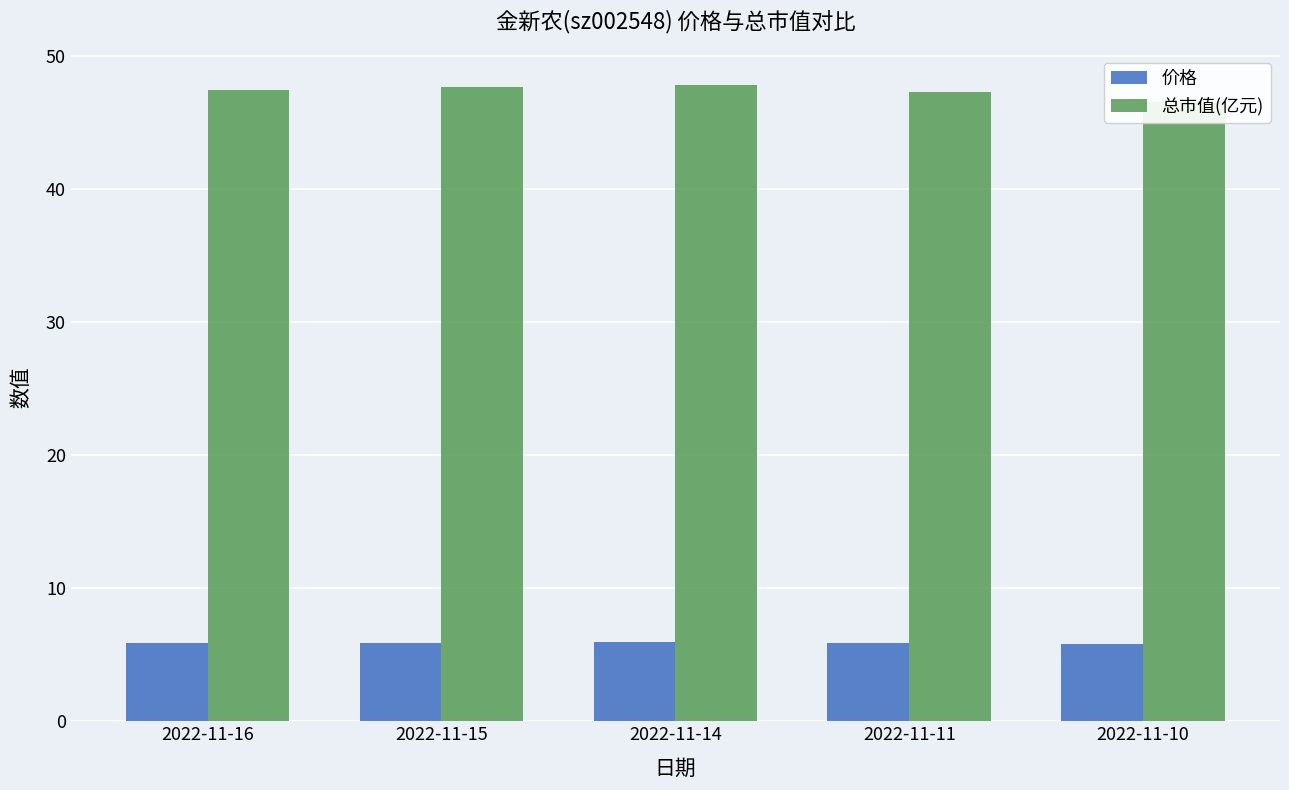

Reading left to right, list all the values displayed in this chart.

价格: 2022-11-16=5.9	2022-11-15=5.9	2022-11-14=5.9	2022-11-11=5.9	2022-11-10=5.8
总市值(亿元): 2022-11-16=47.5	2022-11-15=47.7	2022-11-14=47.8	2022-11-11=47.3	2022-11-10=46.6